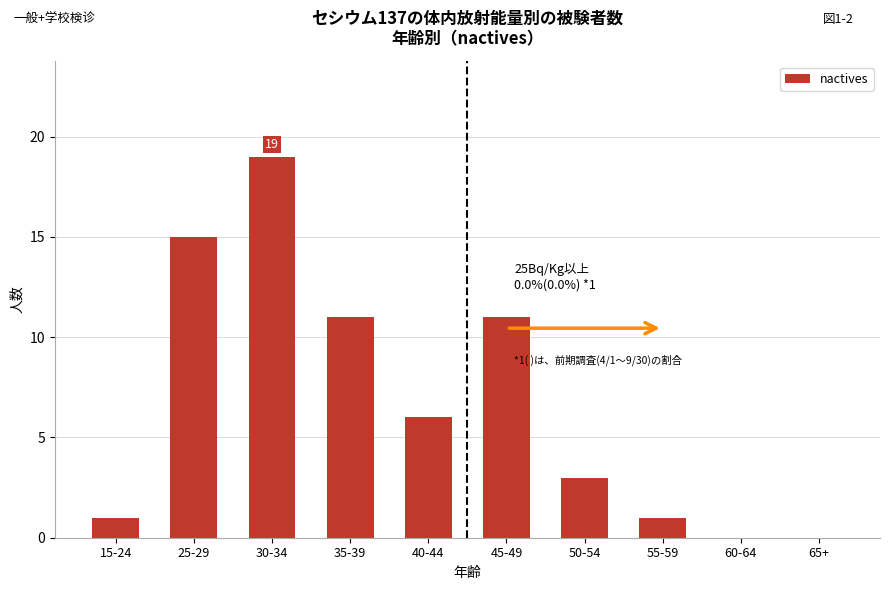

Reading right to left, extract all data points from this chart.

65+=0	60-64=0	55-59=1	50-54=3	45-49=11	40-44=6	35-39=11	30-34=19	25-29=15	15-24=1